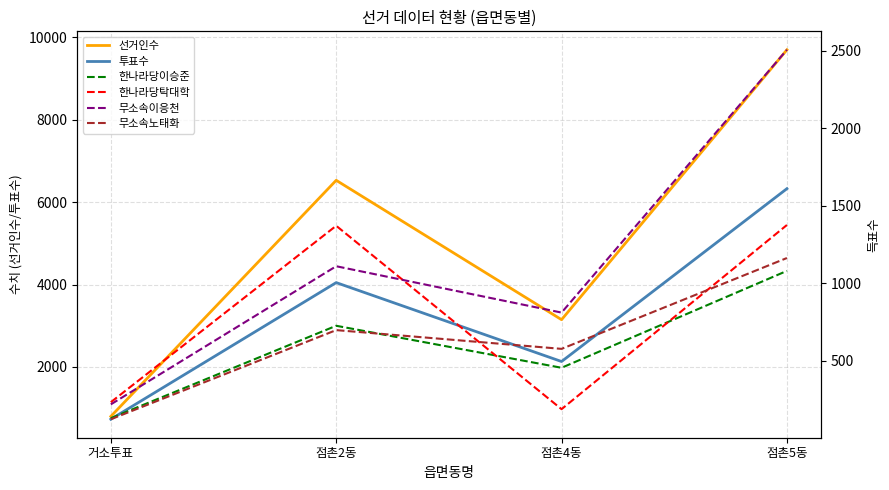

At which label does 선거인수 first exceed 6530?

점촌5동